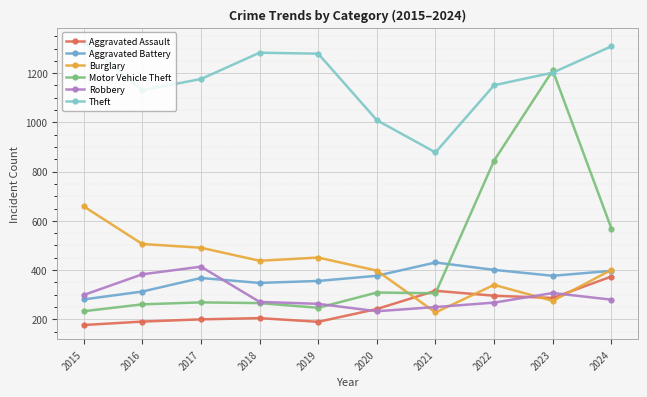

At which category does Theft reach its first local peak?

2018